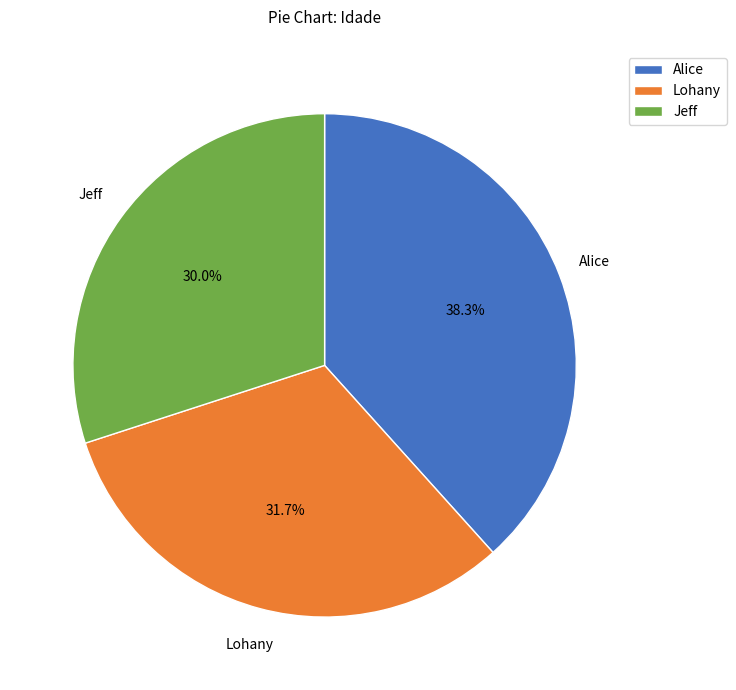

Do Alice and Jeff together represent more than half of the pie?

Yes